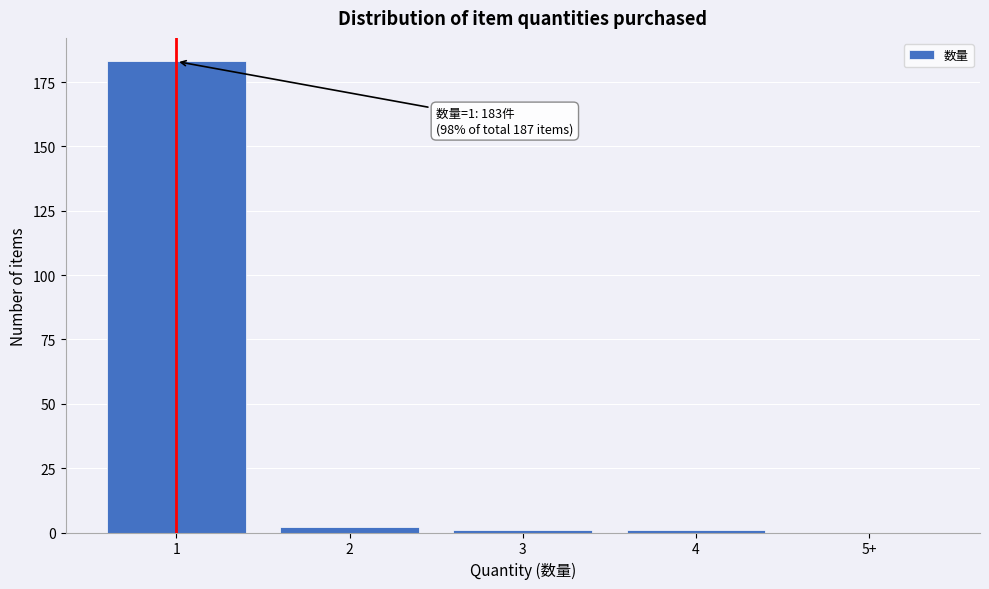

Reading right to left, list all the values displayed in this chart.

5+=0	4=1	3=1	2=2	1=183